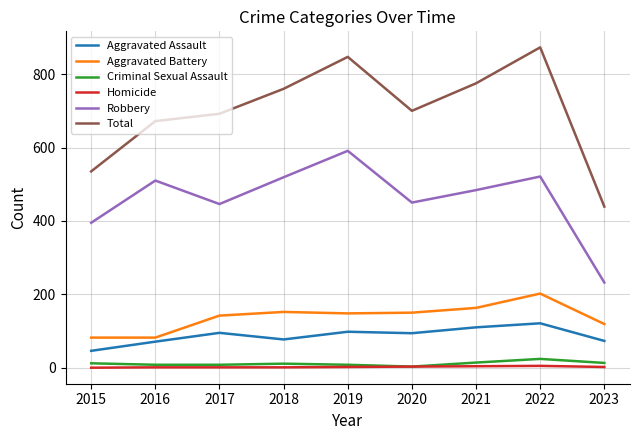

True or false: Robbery has more than 0 interior local peaks.

True